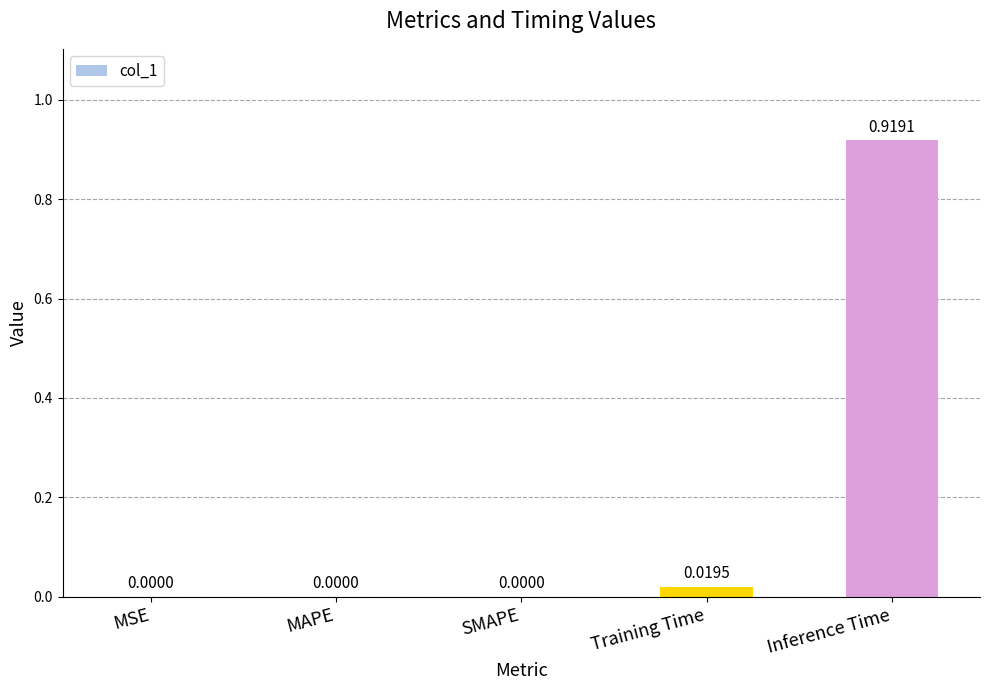

Count the number of categories in the chart.

5